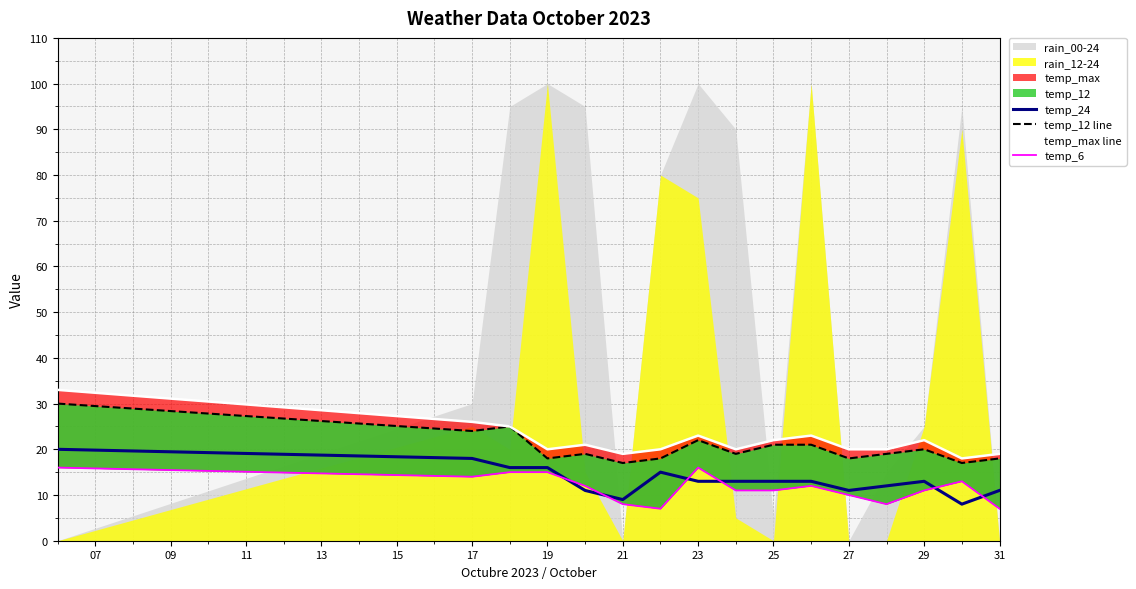

What is the minimum value for temp_24?

8